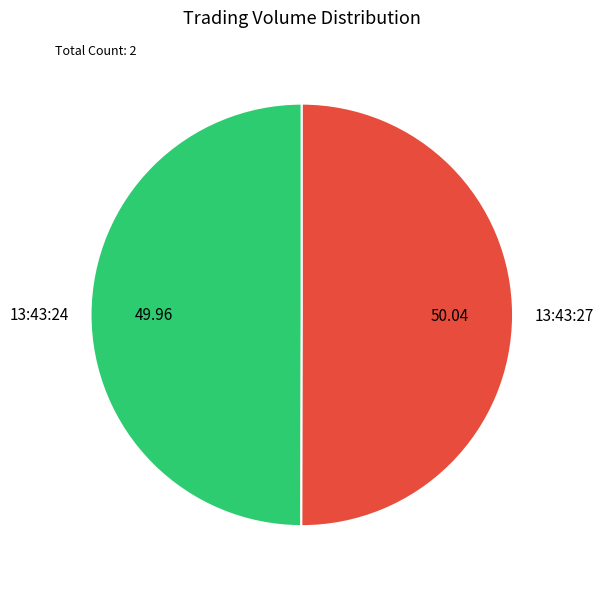

Combined, do 13:43:24 and 13:43:27 account for over 50%?

Yes